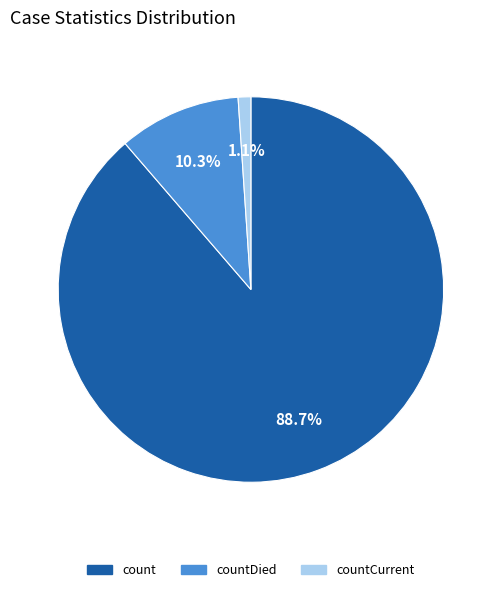

Is there any slice that represents more than half of the pie?

Yes